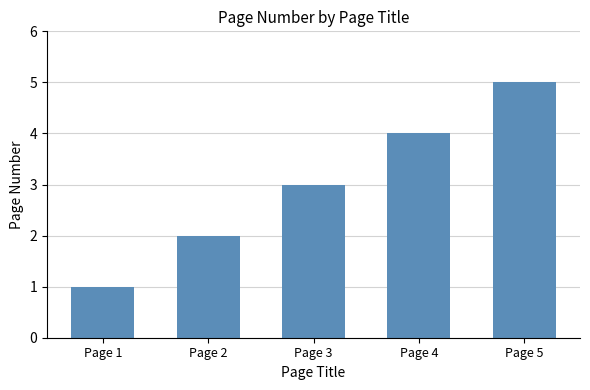

Reading left to right, list all the values displayed in this chart.

1	2	3	4	5